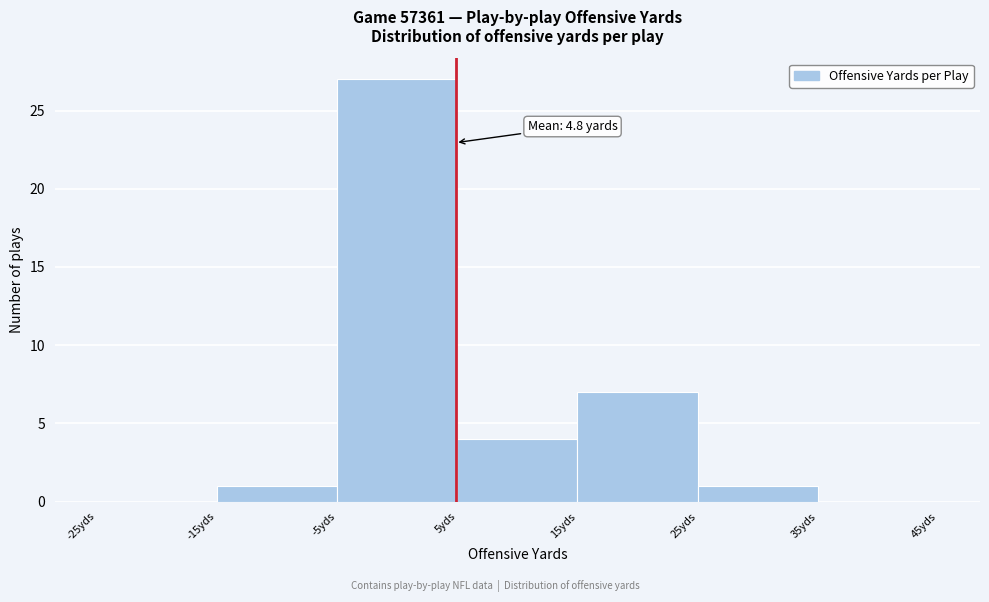

Over which range of the x-axis is the bar tallest?

-5 to 5